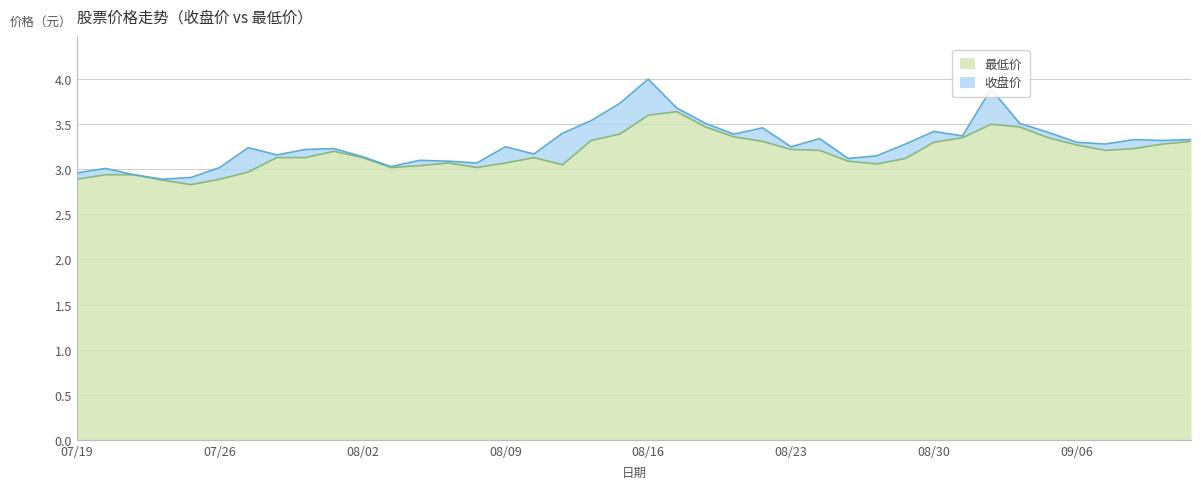

How many lines are shown in the chart?

2